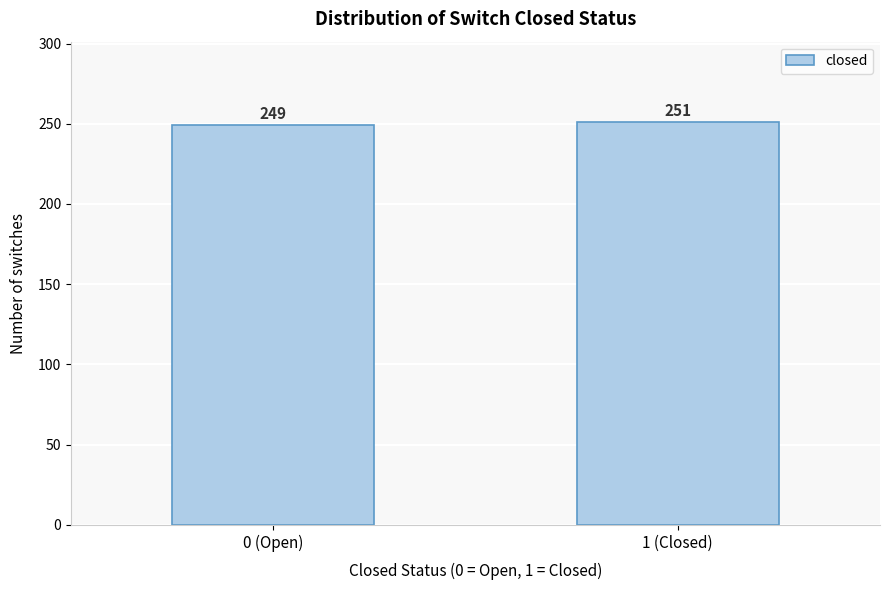

Reading left to right, list all the values displayed in this chart.

249	251